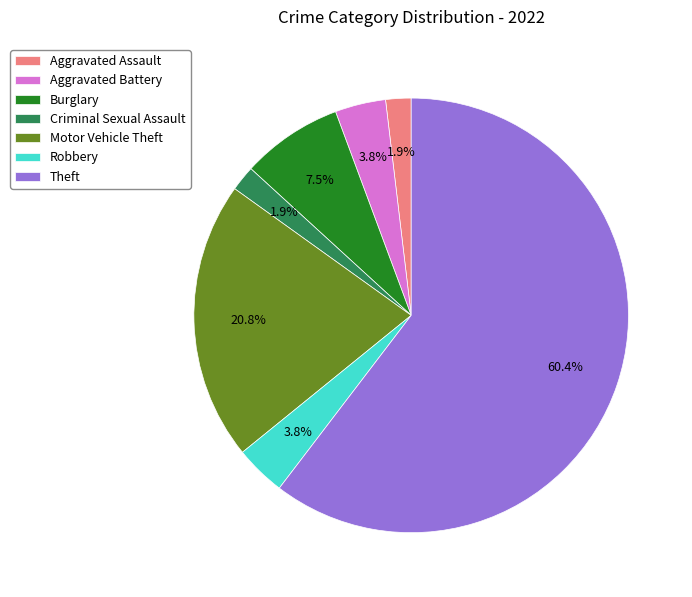

True or false: Robbery accounts for 4% of the total.

True